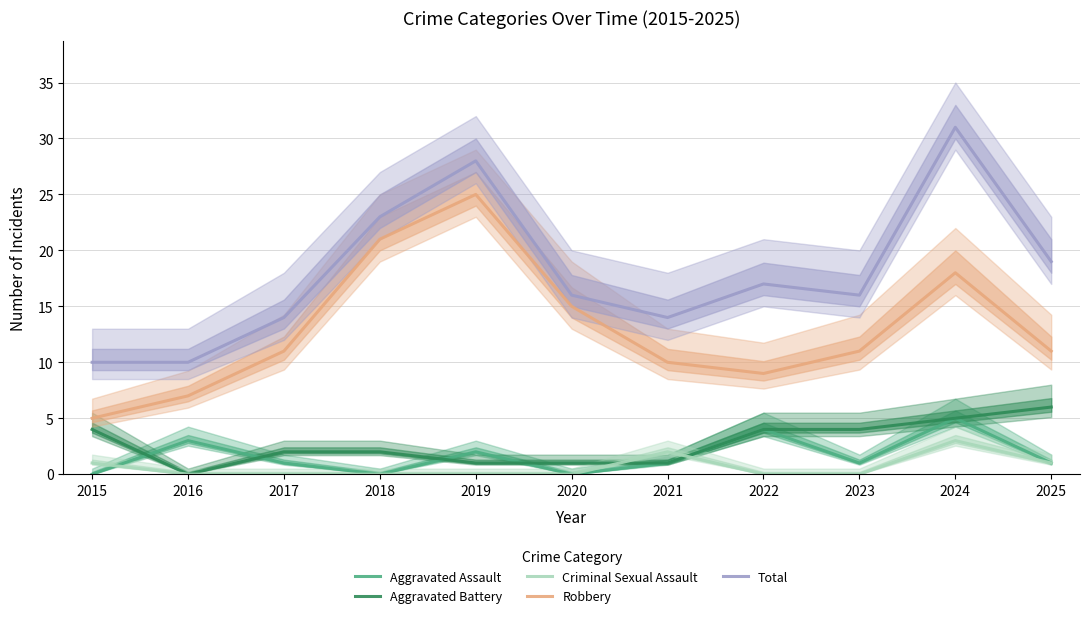

Count the number of categories in the chart.

11